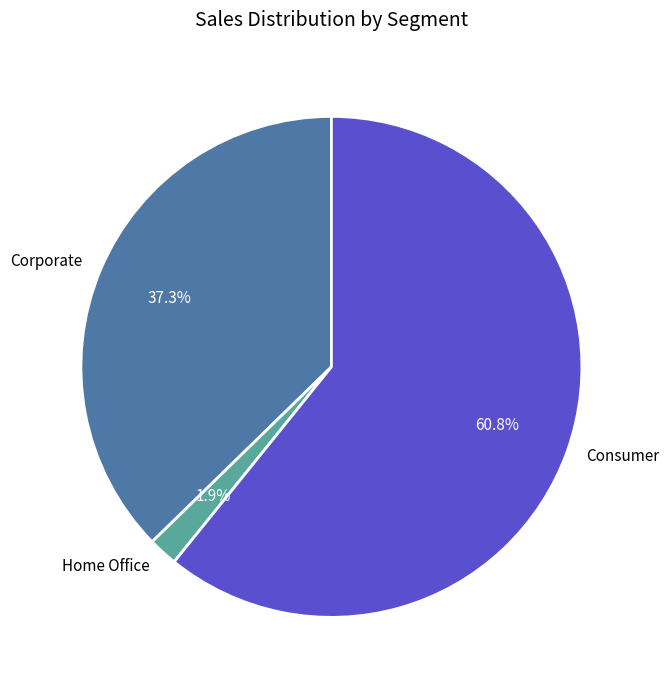

What is the total percentage of Home Office and Corporate?

39.2%